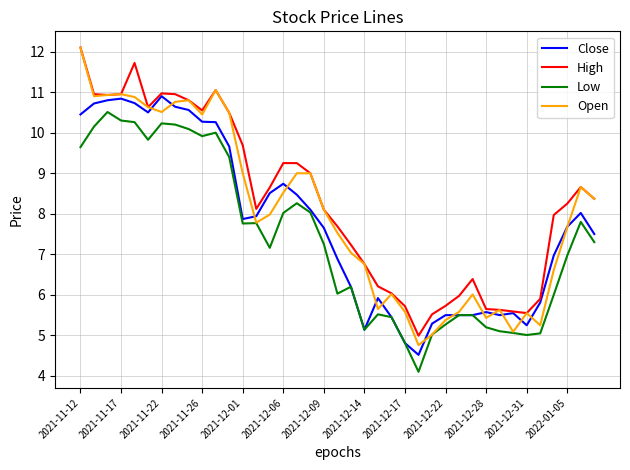

At how many categories does at least one series exceed 4?

39